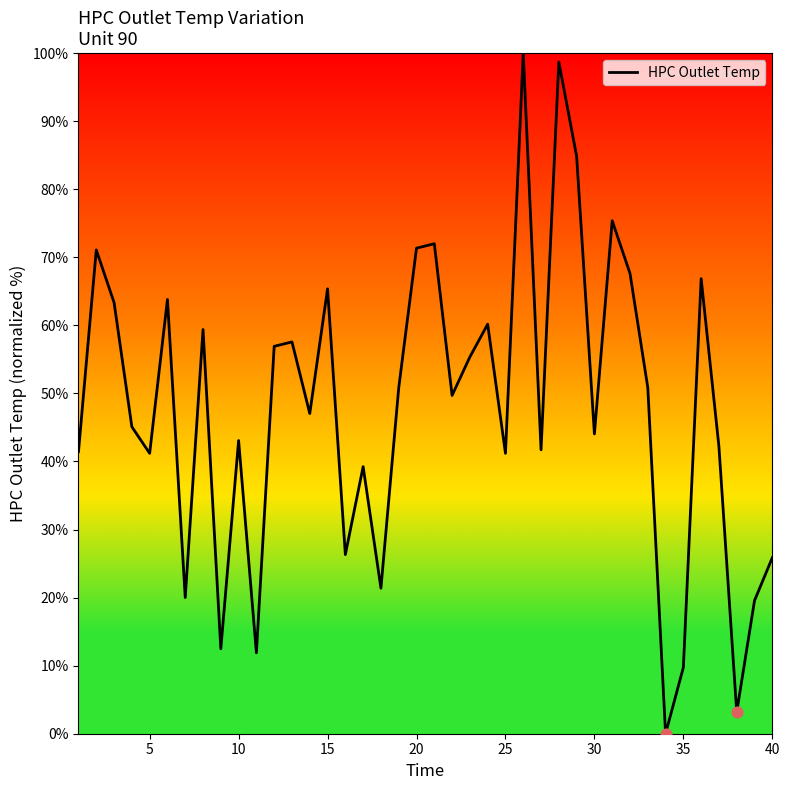

What is the difference between the maximum and minimum values?

100.0